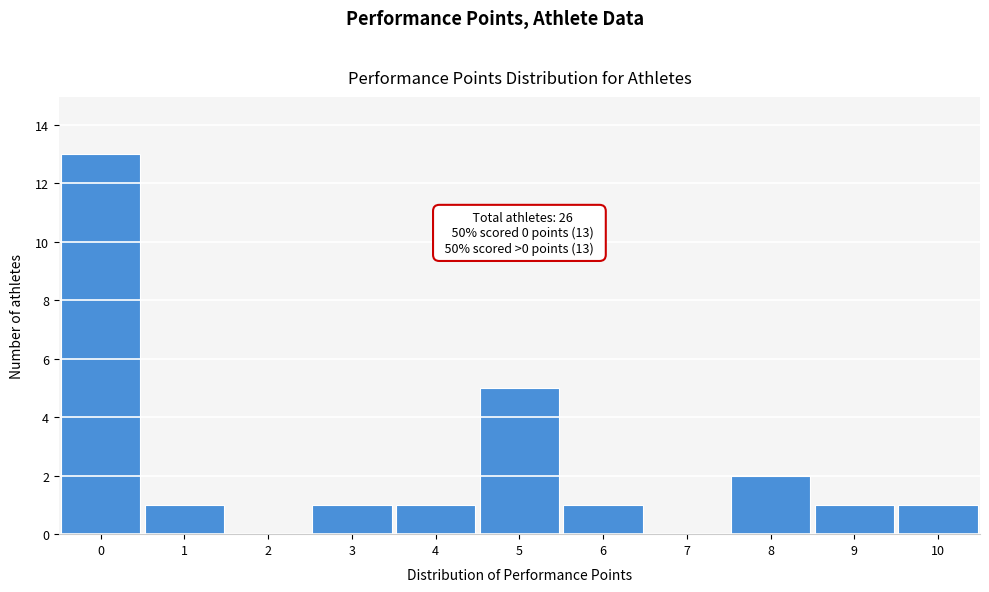

Which range on the x-axis has the tallest bar?

-0.5 to 0.5